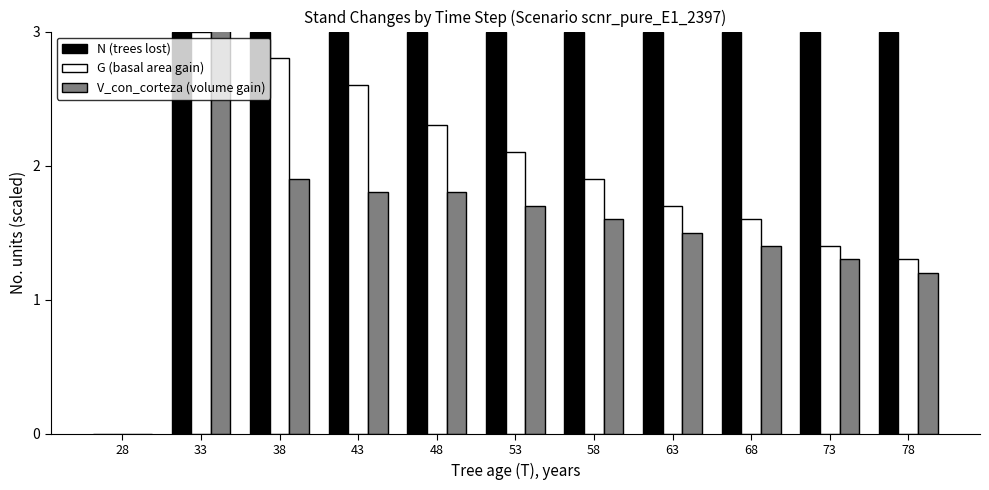

Rank the categories by G (basal area gain) value from lowest to highest.

28, 78, 73, 68, 63, 58, 53, 48, 43, 38, 33